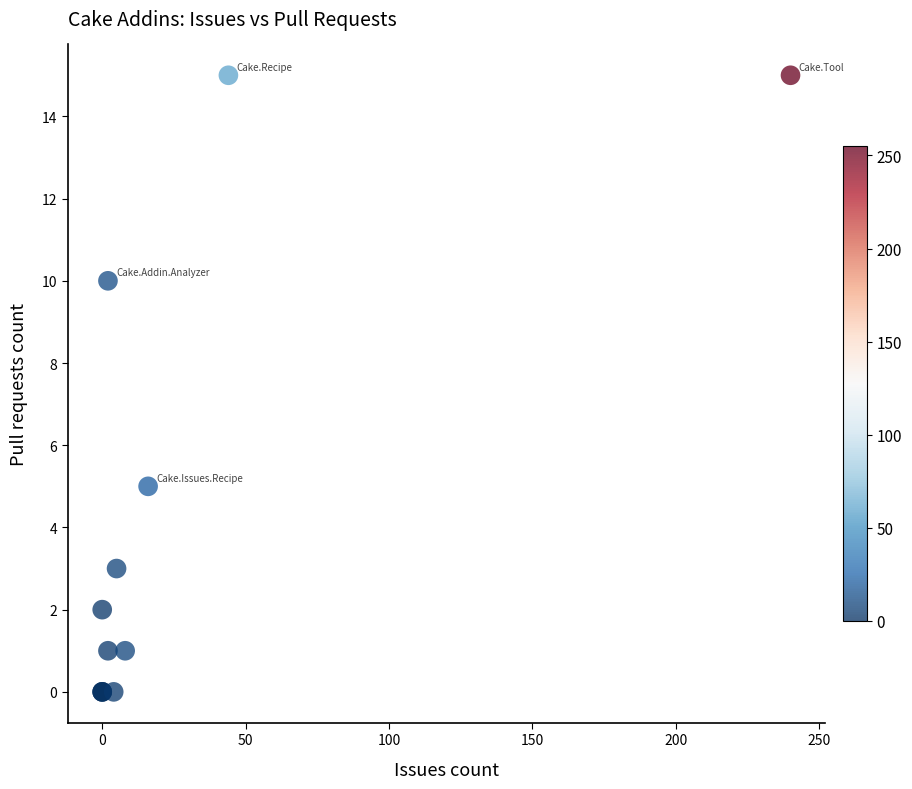

What Y value in the scatter plot is closest to 7?

5